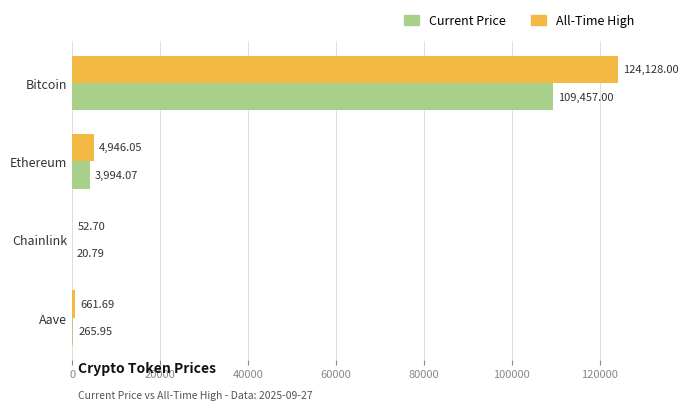

At which category is the sum across all series the highest?

Bitcoin